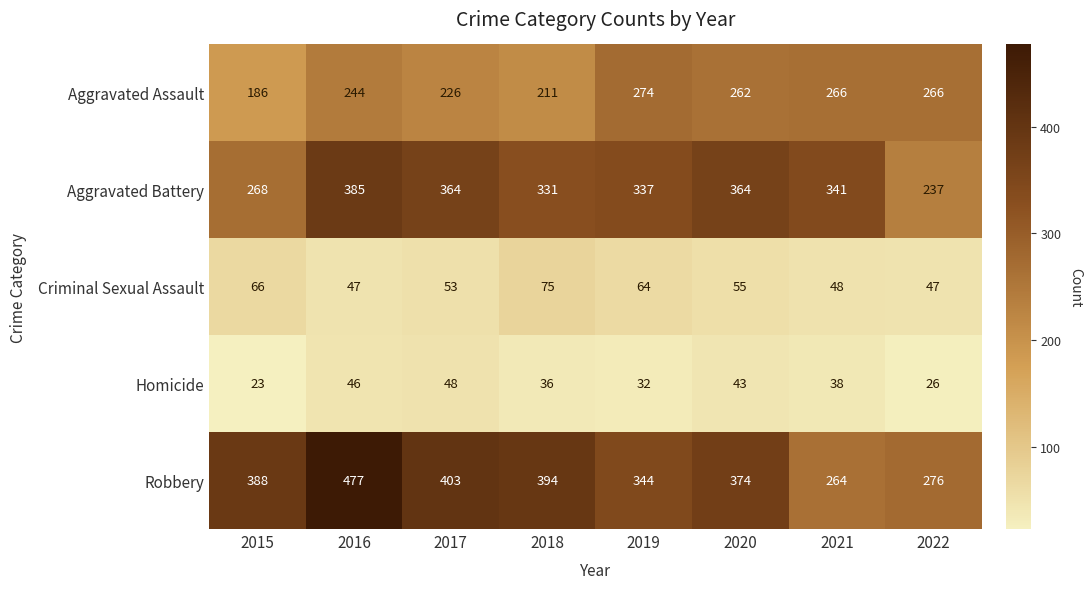

Which series has the largest range (max minus min)?

Robbery